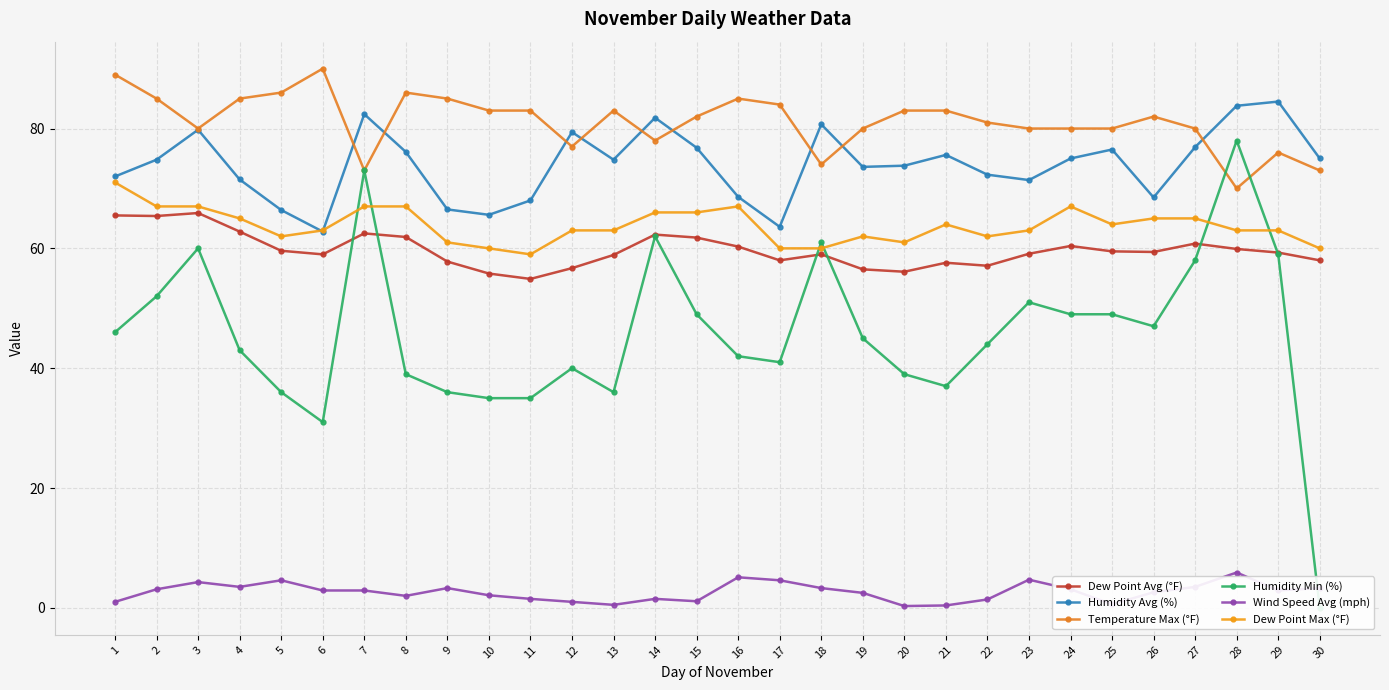

Is it true that Dew Point Max (°F) equals 64.0 at 21?

True